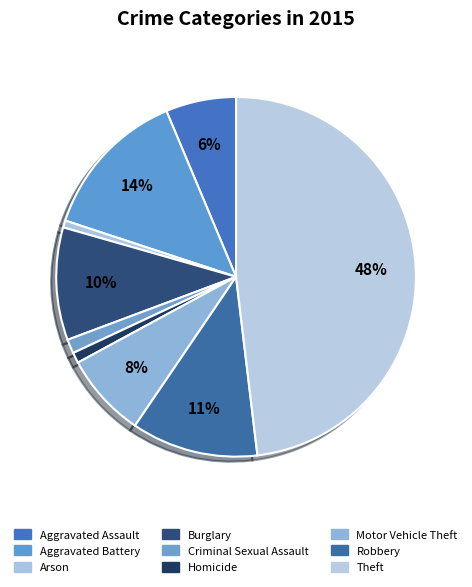

Combined, do Aggravated Battery and Motor Vehicle Theft account for over 50%?

No